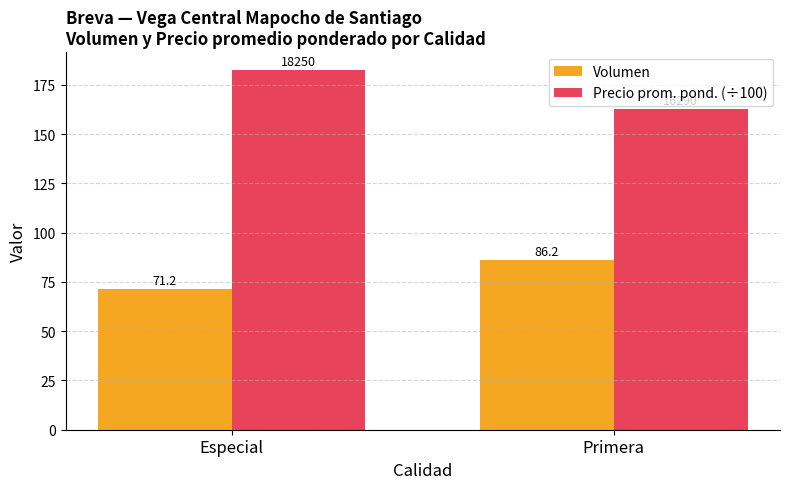

List the series in order of their peak value, lowest first.

Volumen, Precio prom. pond. (÷100)